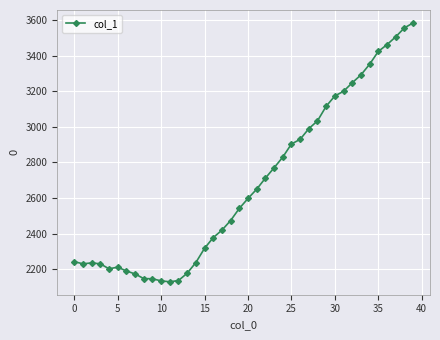

Does the chart have visible grid lines?

Yes